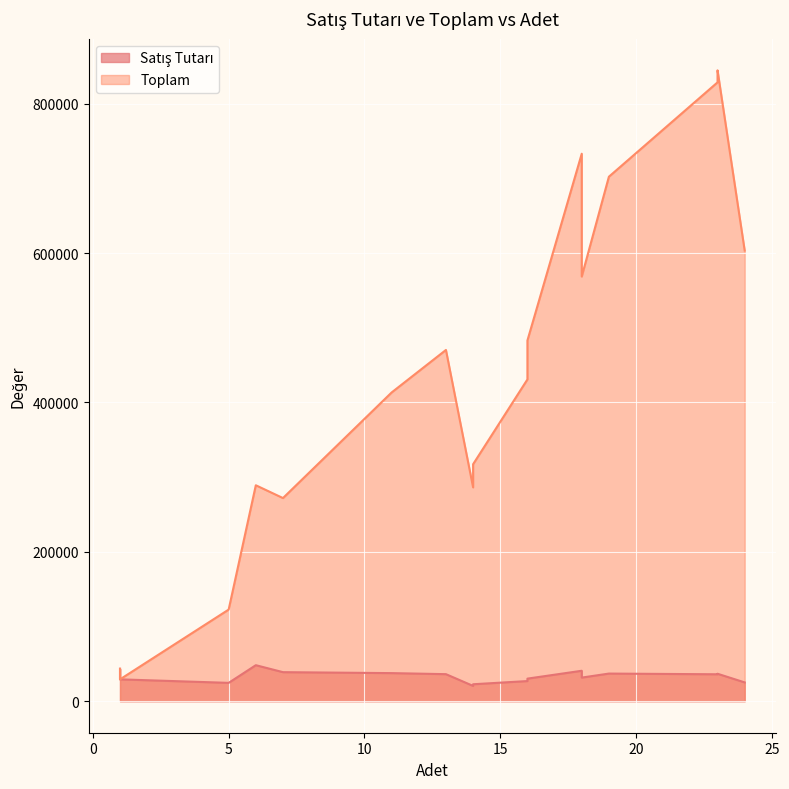

True or false: Toplam has more than 2 points higher than both neighbors.

True